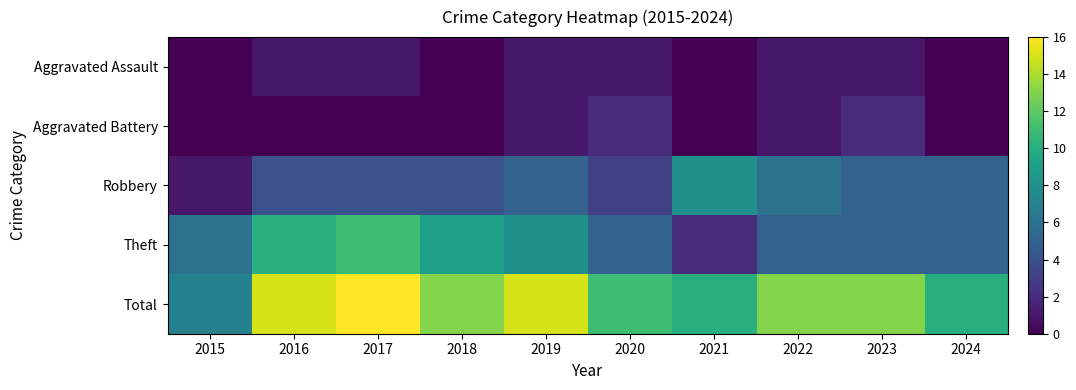

At which category is the sum across all series the highest?

2017